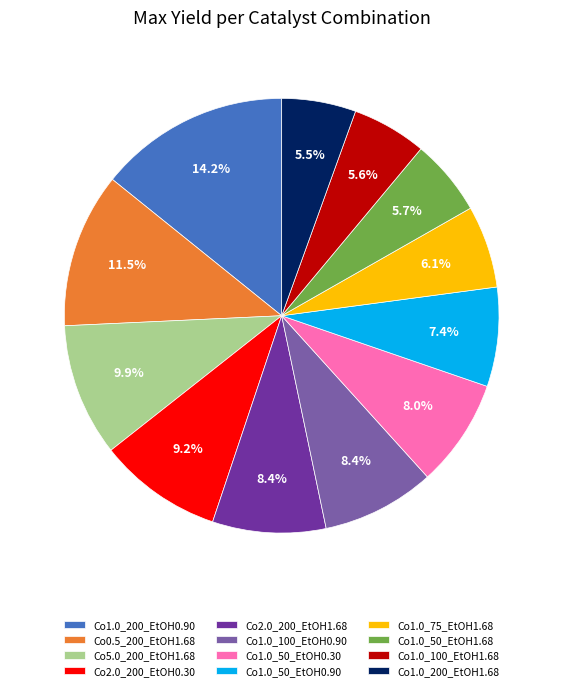

To the nearest percent, what is the difference between the largest and smallest slice percentages?

9%